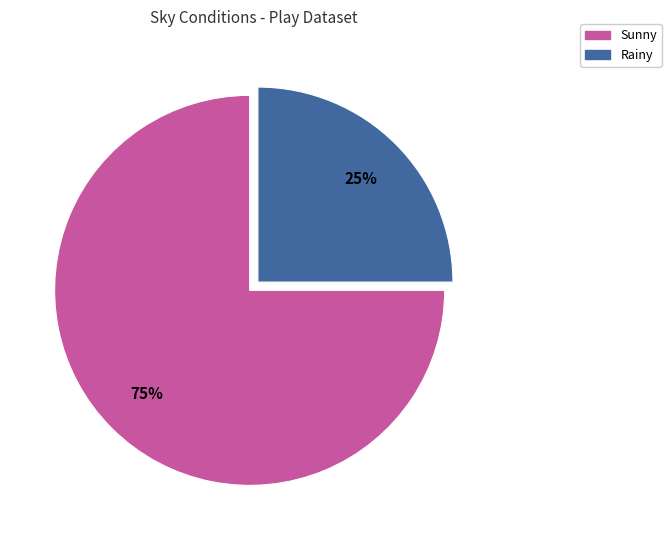

Rank the categories by value from lowest to highest.

Rainy, Sunny